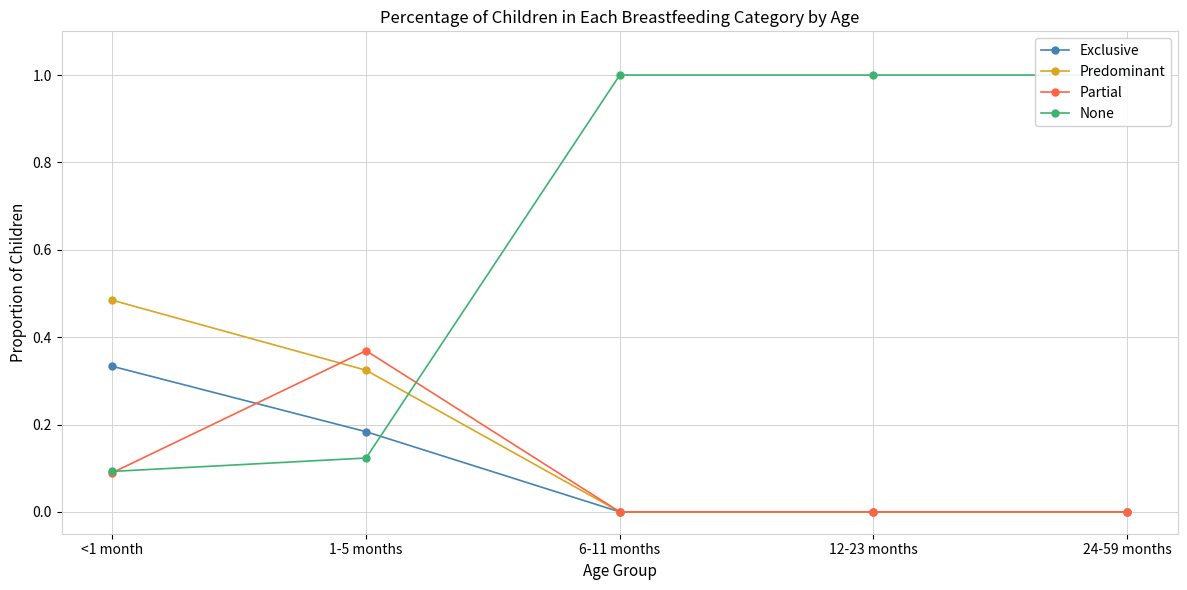

Which series has the largest total across all categories?

None